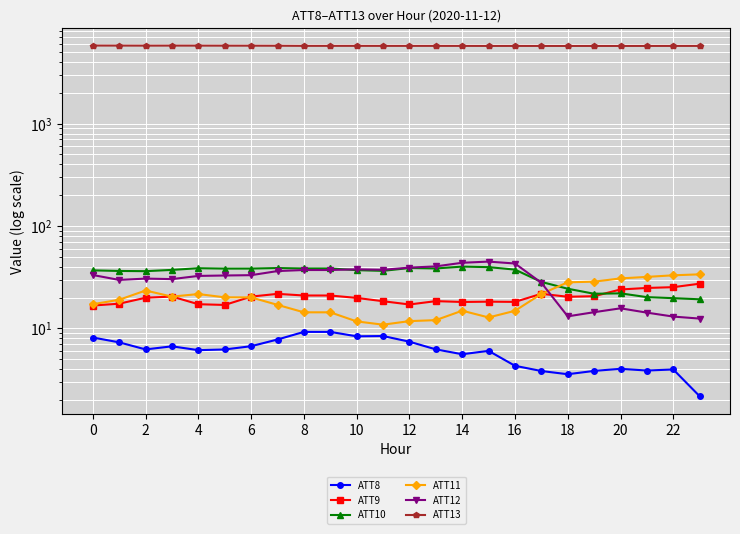

List the series in order of their peak value, highest first.

ATT13, ATT12, ATT10, ATT11, ATT9, ATT8